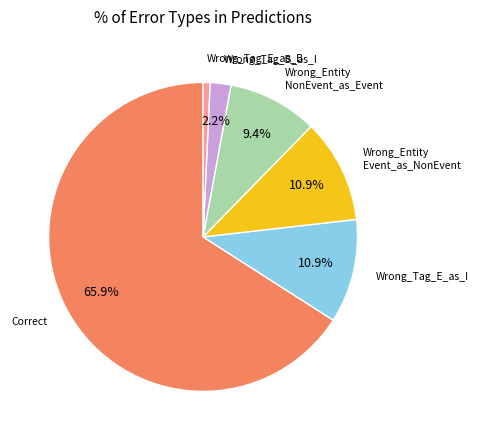

Is there a majority slice in this chart?

Yes